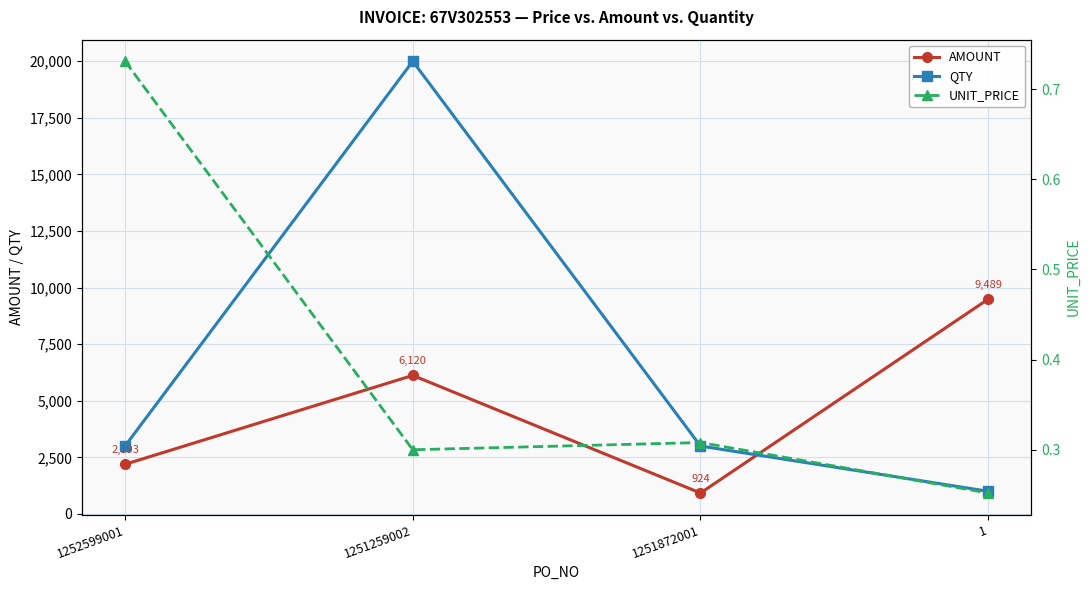

What position from the left is 1251872001?

3